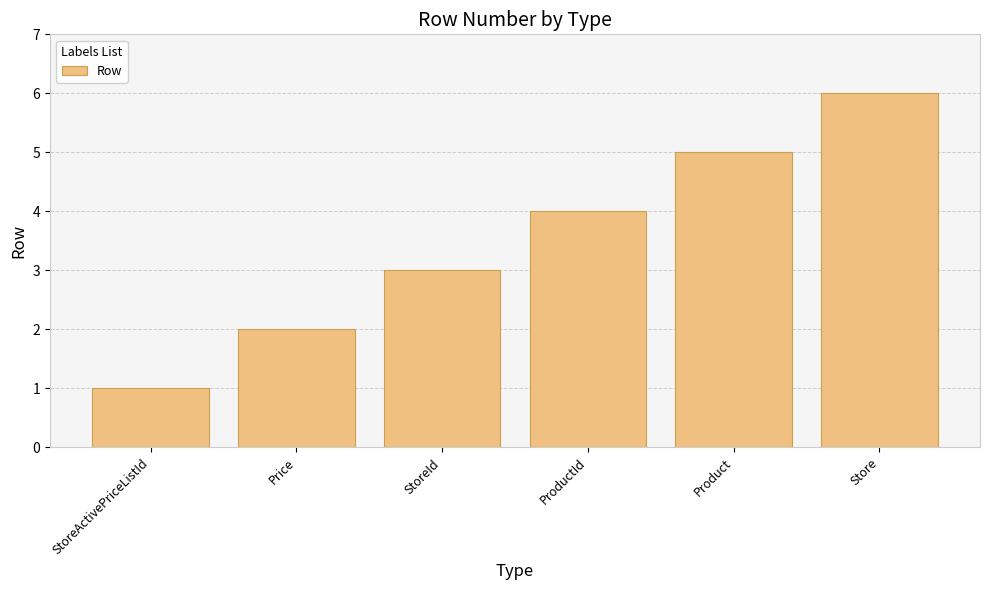

Approximately how many times larger is the value at Store compared to Price?

3.0